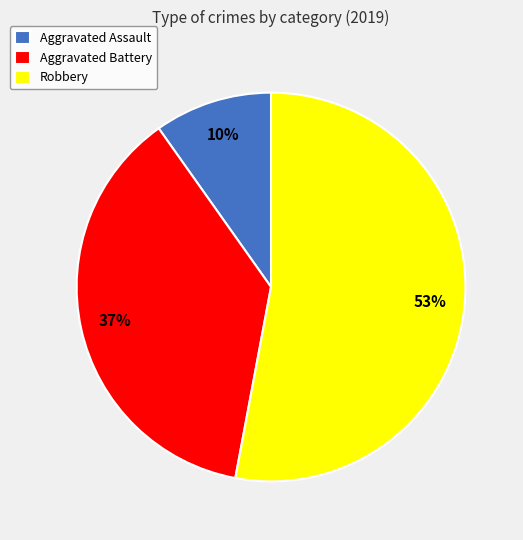

To the nearest percent, what portion does Aggravated Battery represent?

37%